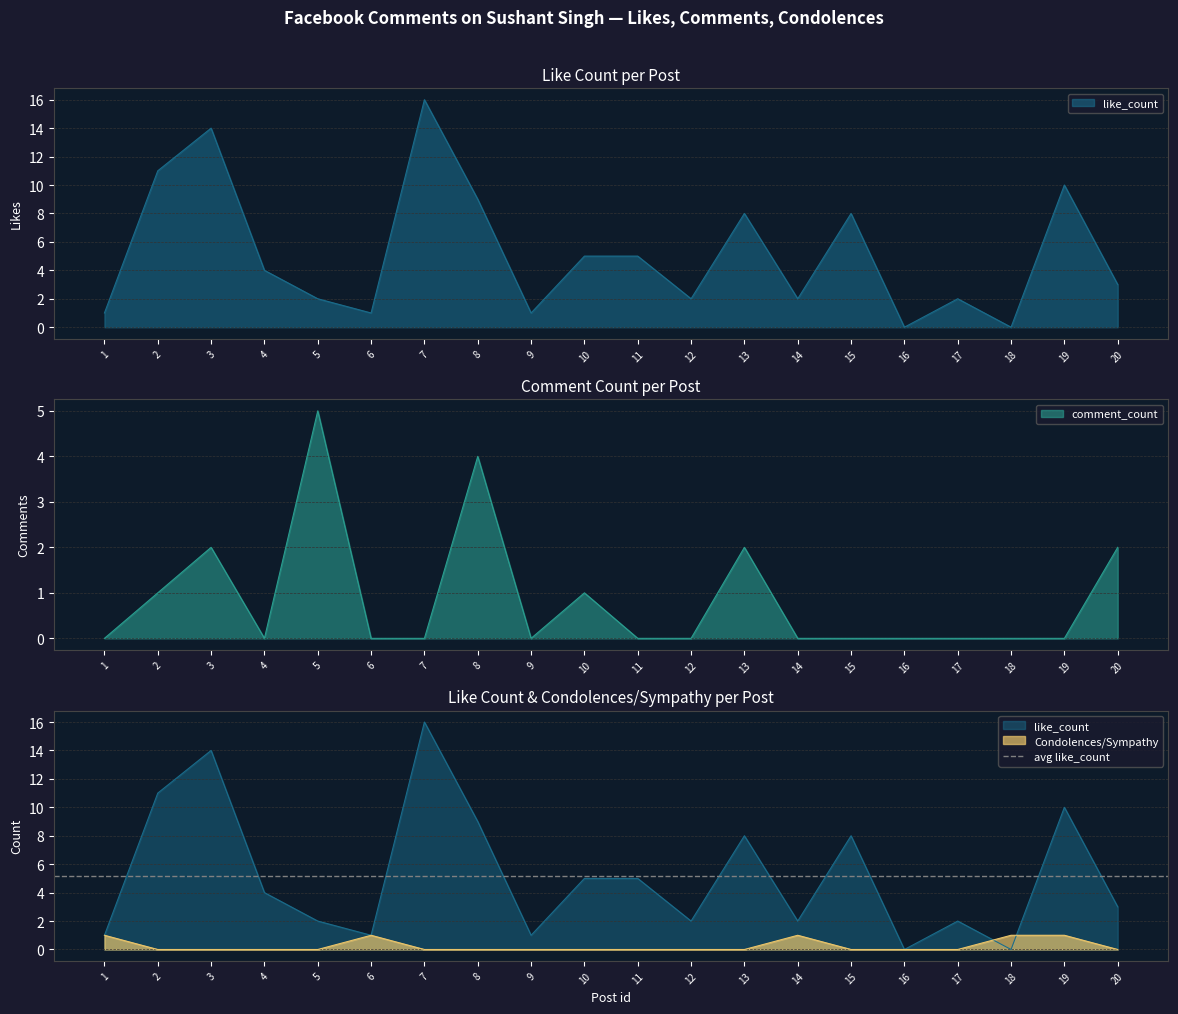

At how many categories does at least one series exceed 5?

7